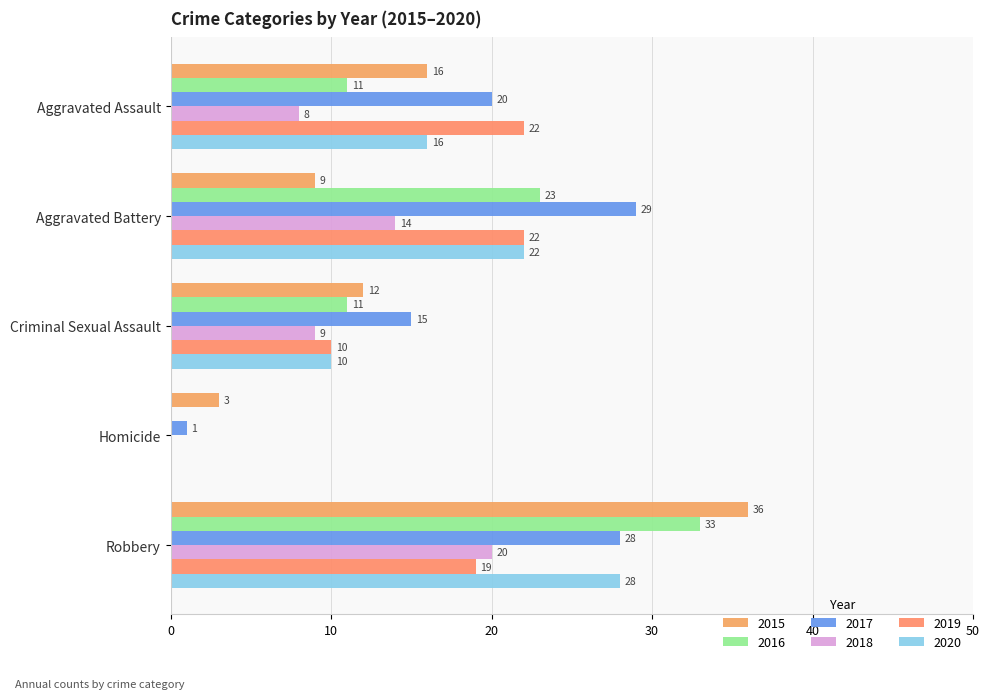

How many series are shown in this chart?

6